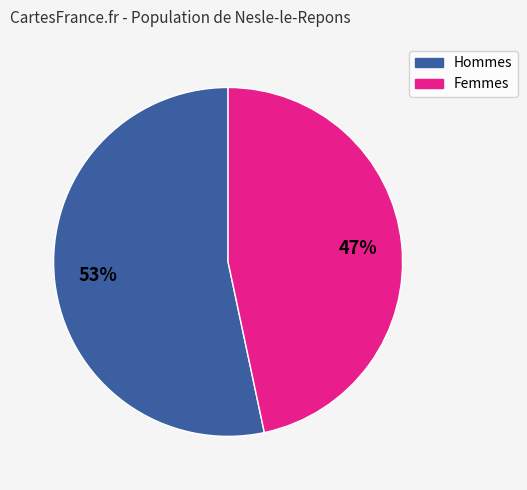

How many segments does this pie chart have?

2